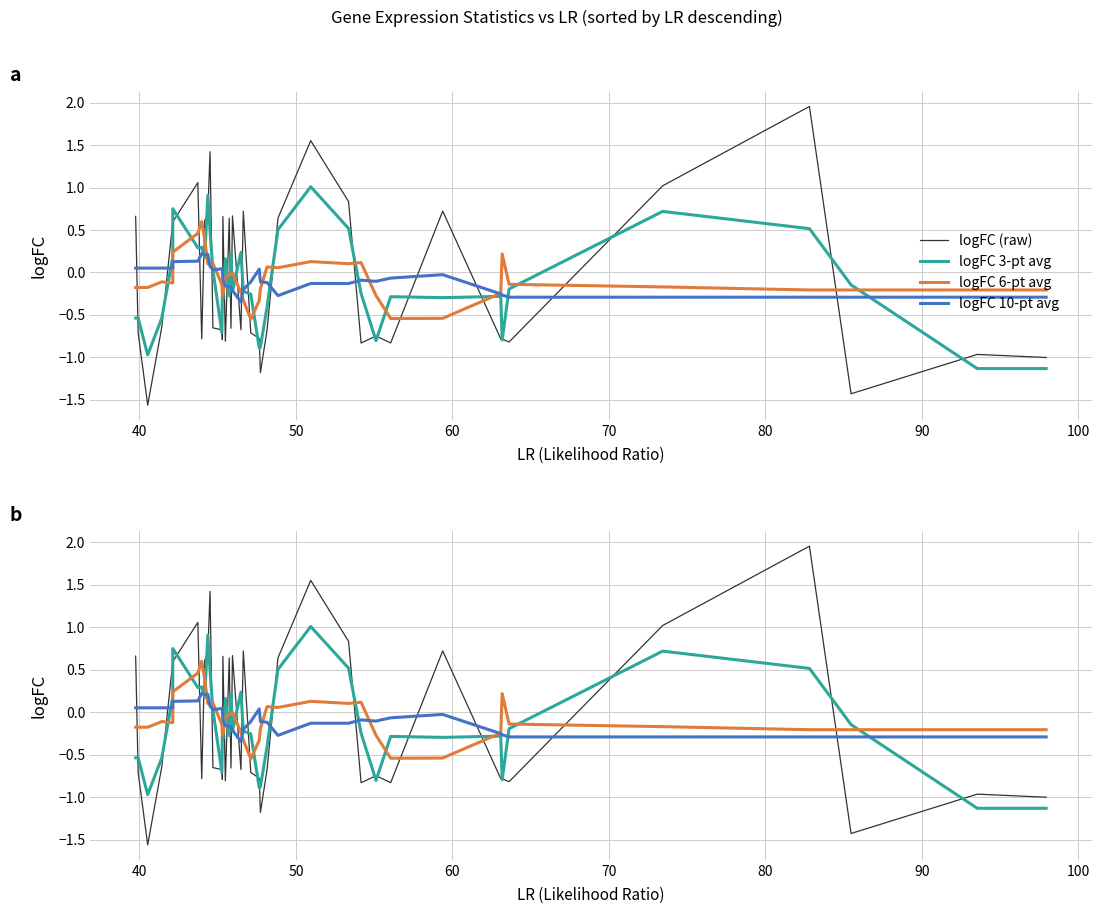

What is the value of the logFC 10-pt avg point at the 40th from the left?

-0.3